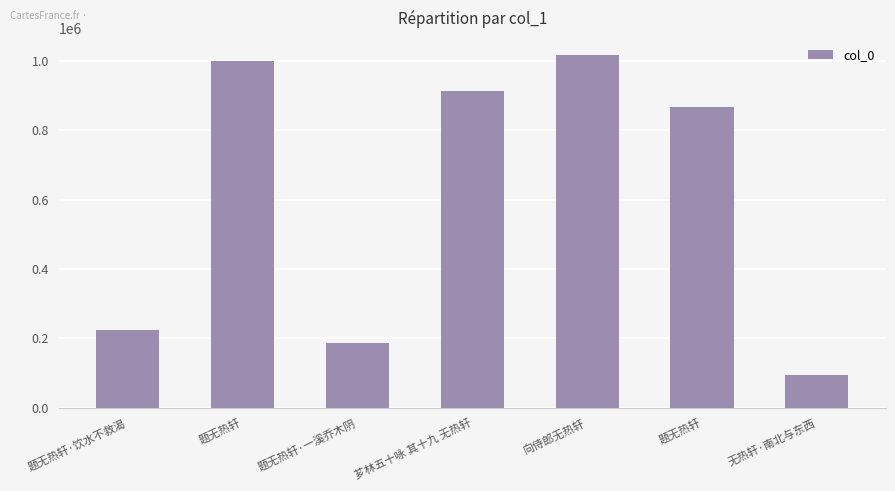

What is the label of the 3rd bar from the left?

题无热轩·一溪乔木阴